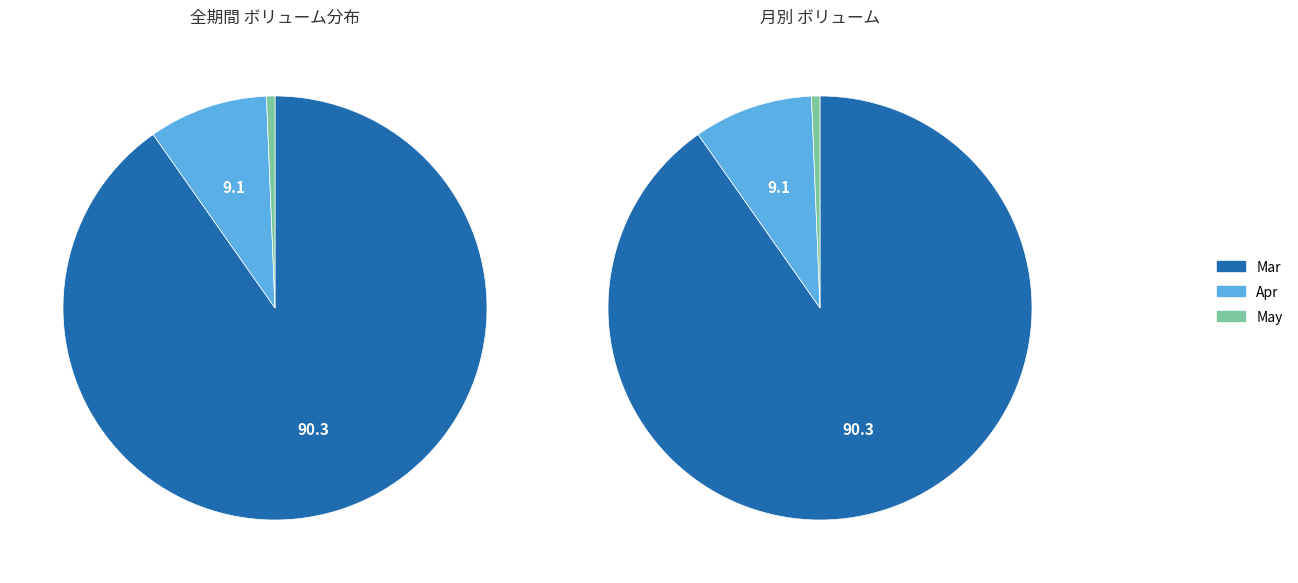

Does any single category account for the majority?

Yes